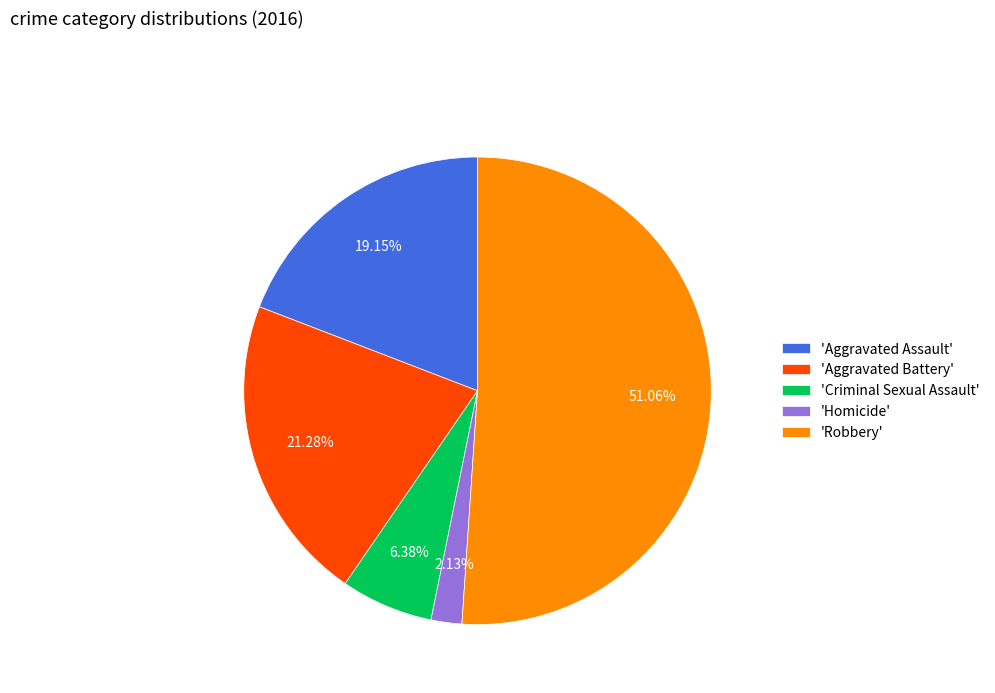

Rank the categories by value from lowest to highest.

'Homicide', 'Criminal Sexual Assault', 'Aggravated Assault', 'Aggravated Battery', 'Robbery'